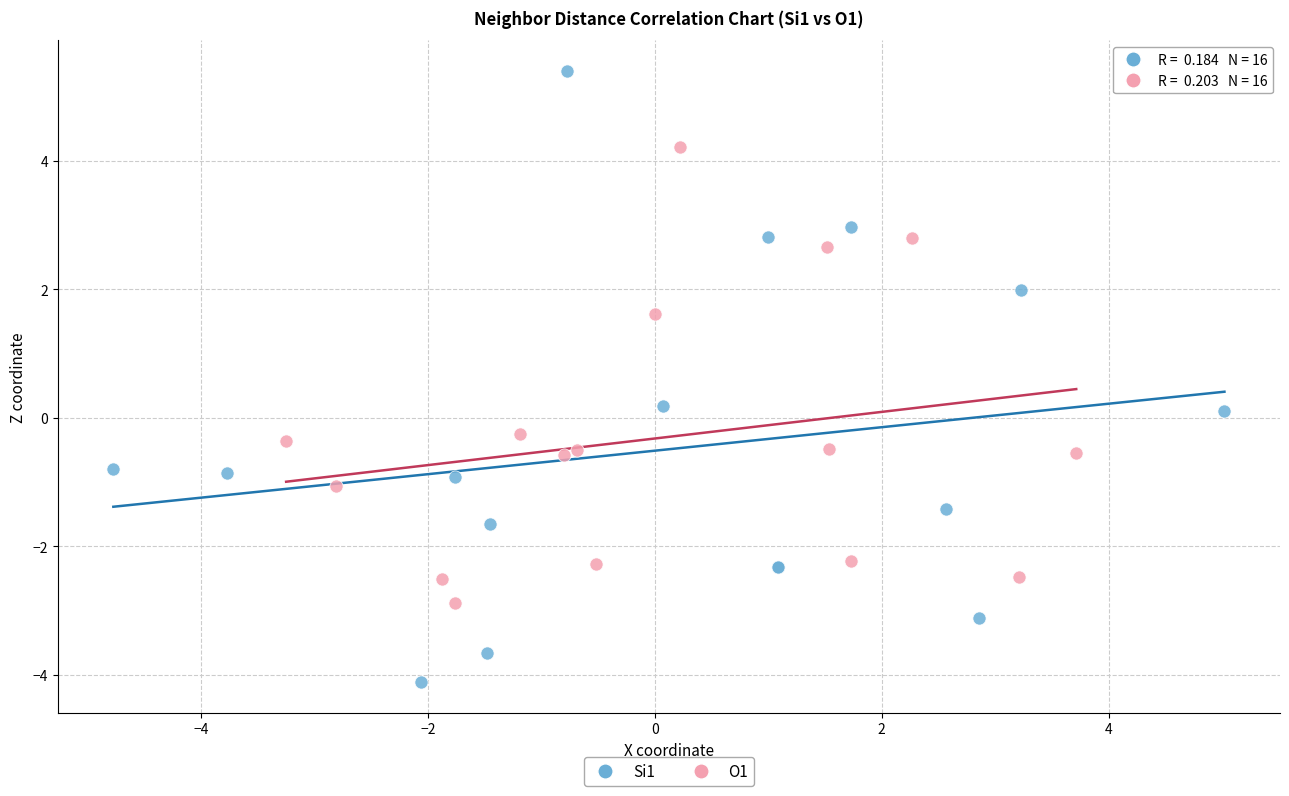

Which series reaches the maximum Y coordinate?

Si1